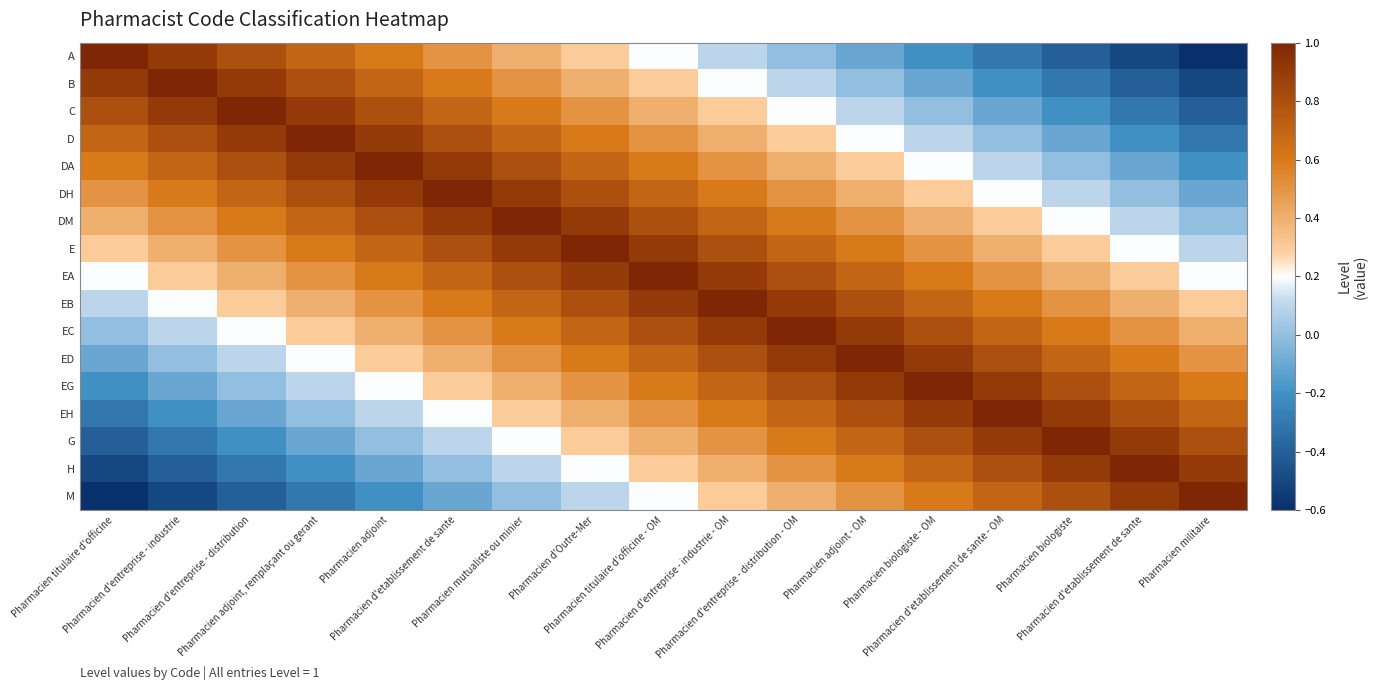

List the series in order of their peak value, highest first.

A, B, C, D, DA, DH, DM, E, EA, EB, EC, ED, EG, EH, G, H, M